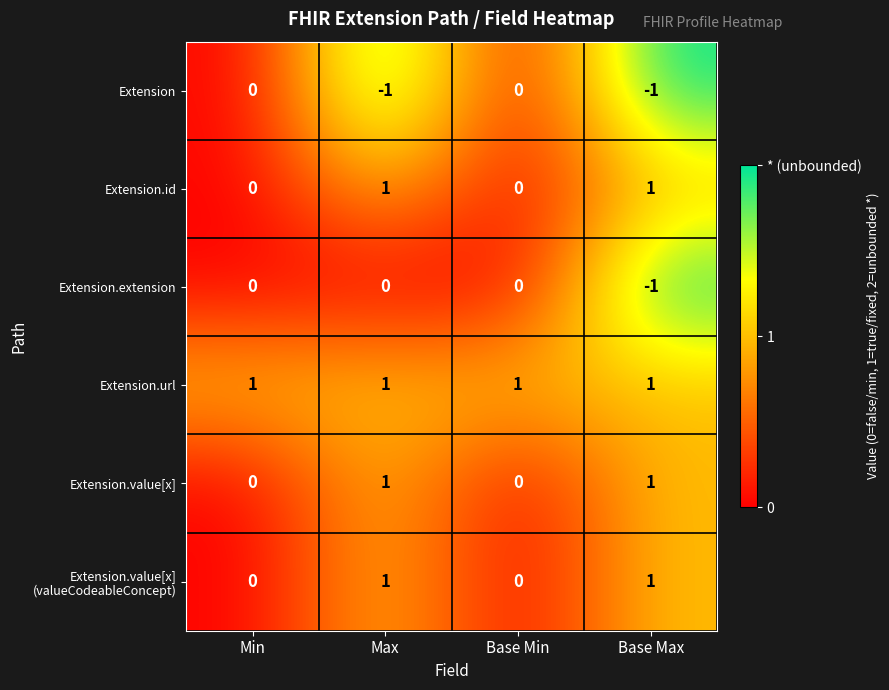

Which series has the largest total across all categories?

Extension.url